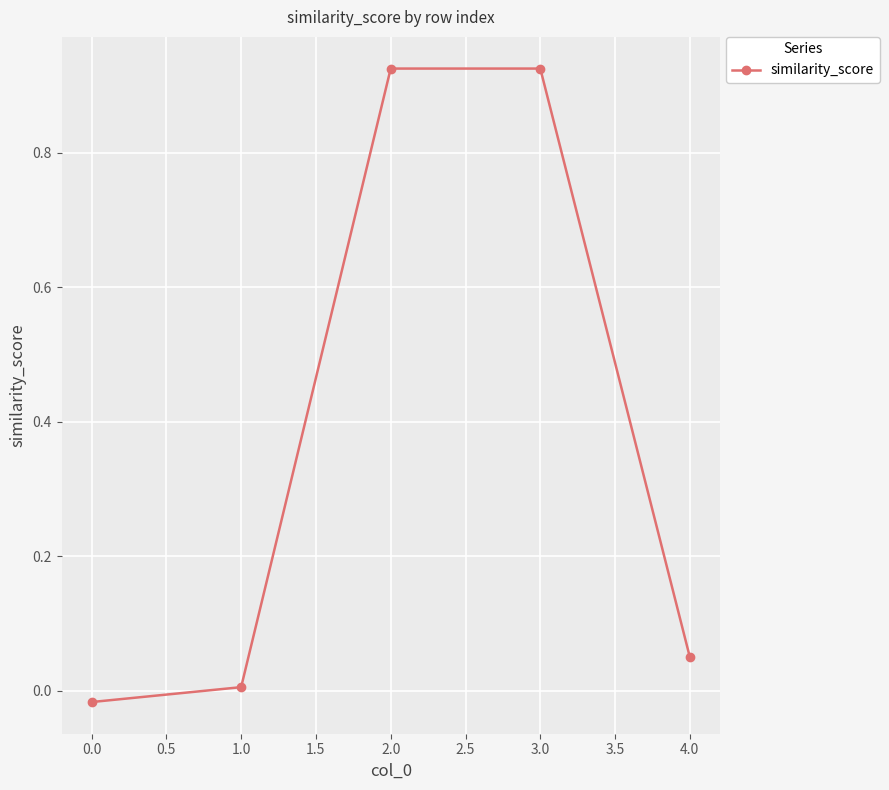

Count the number of values greater than 0.

4